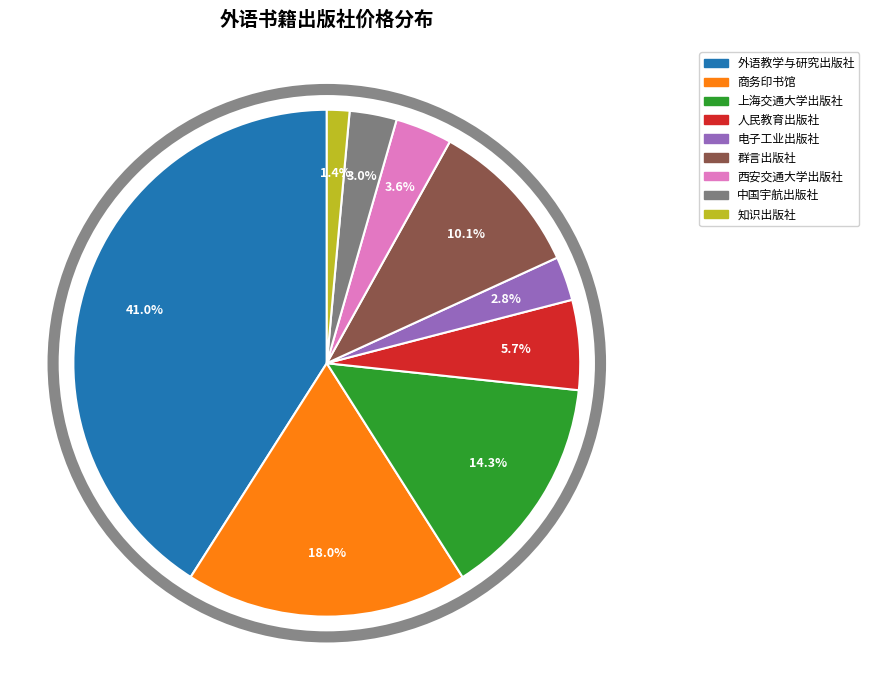

Does 上海交通大学出版社 represent more than half of the total?

No